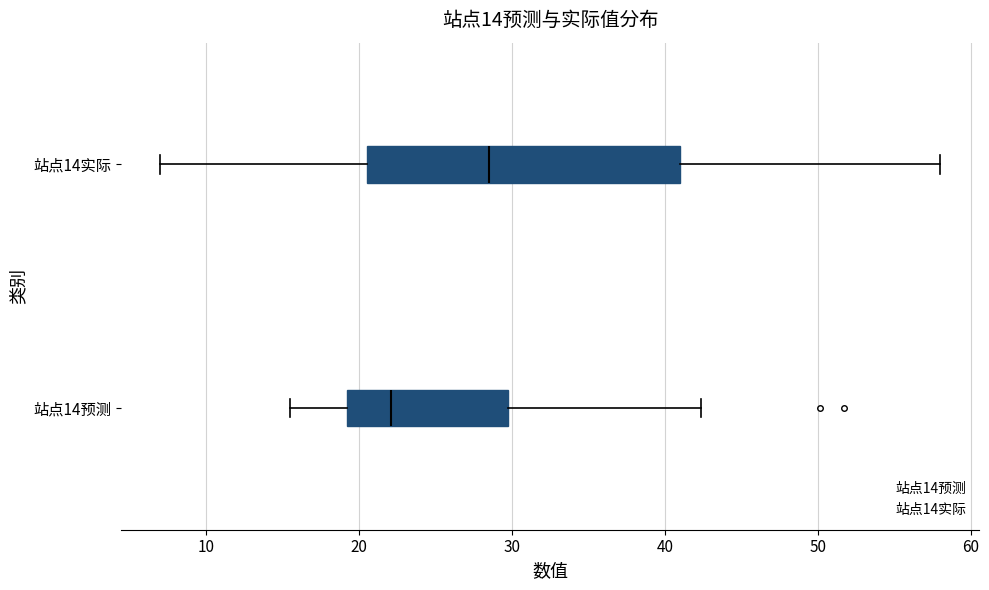

Comparing the boxes themselves (not the whiskers), which one is the widest?

站点14实际